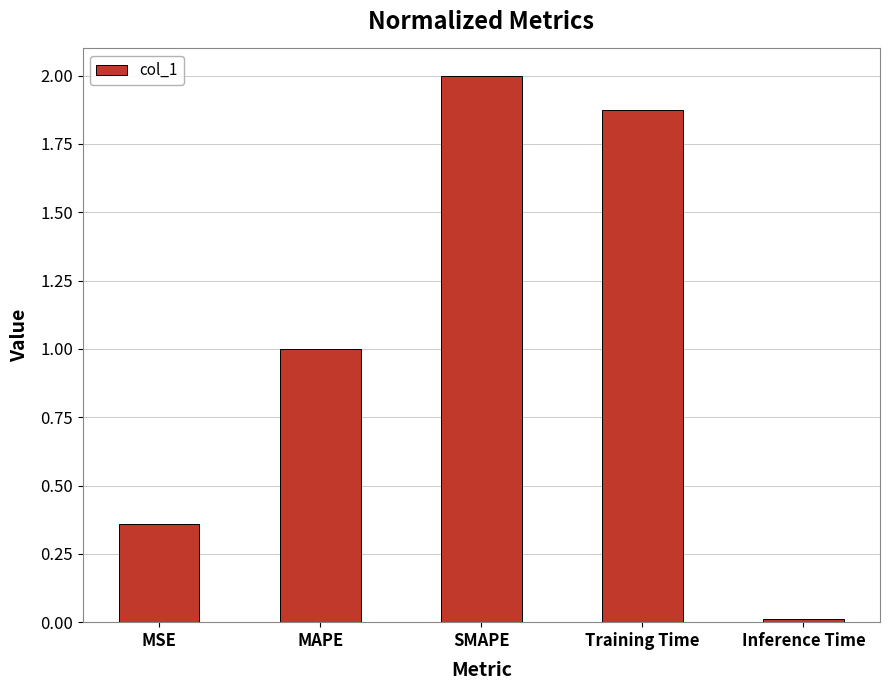

Rank the categories by value from lowest to highest.

Inference Time, MSE, MAPE, Training Time, SMAPE